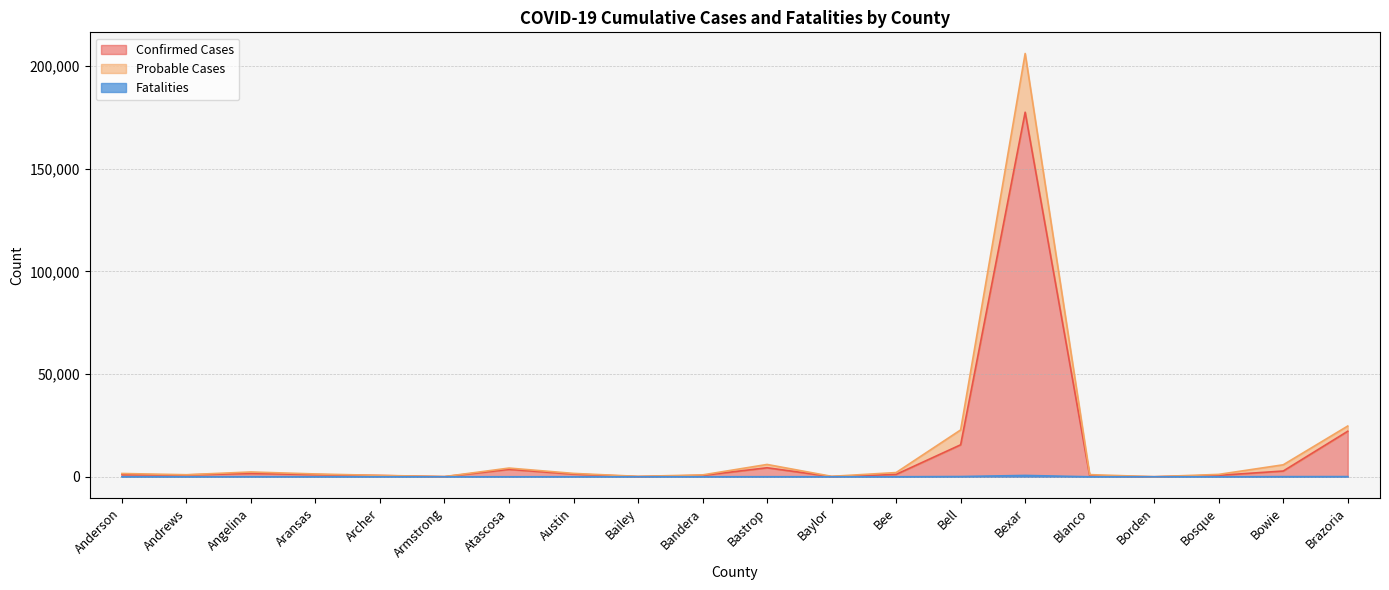

At which label does Confirmed Cases first exceed 1068?

Angelina